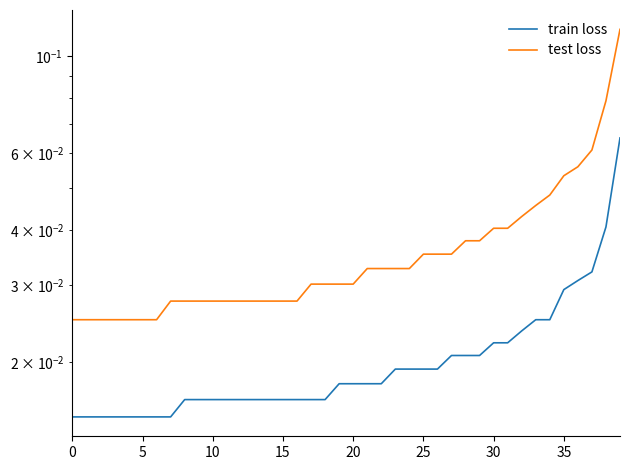

List the series in order of their peak value, highest first.

test loss, train loss